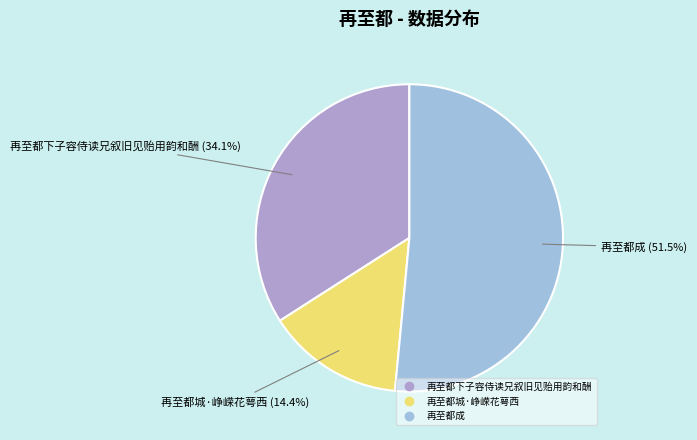

What is the ratio of the value at 再至都成 to the value at 再至都下子容侍读兄叙旧见贻用韵和酬?

1.5